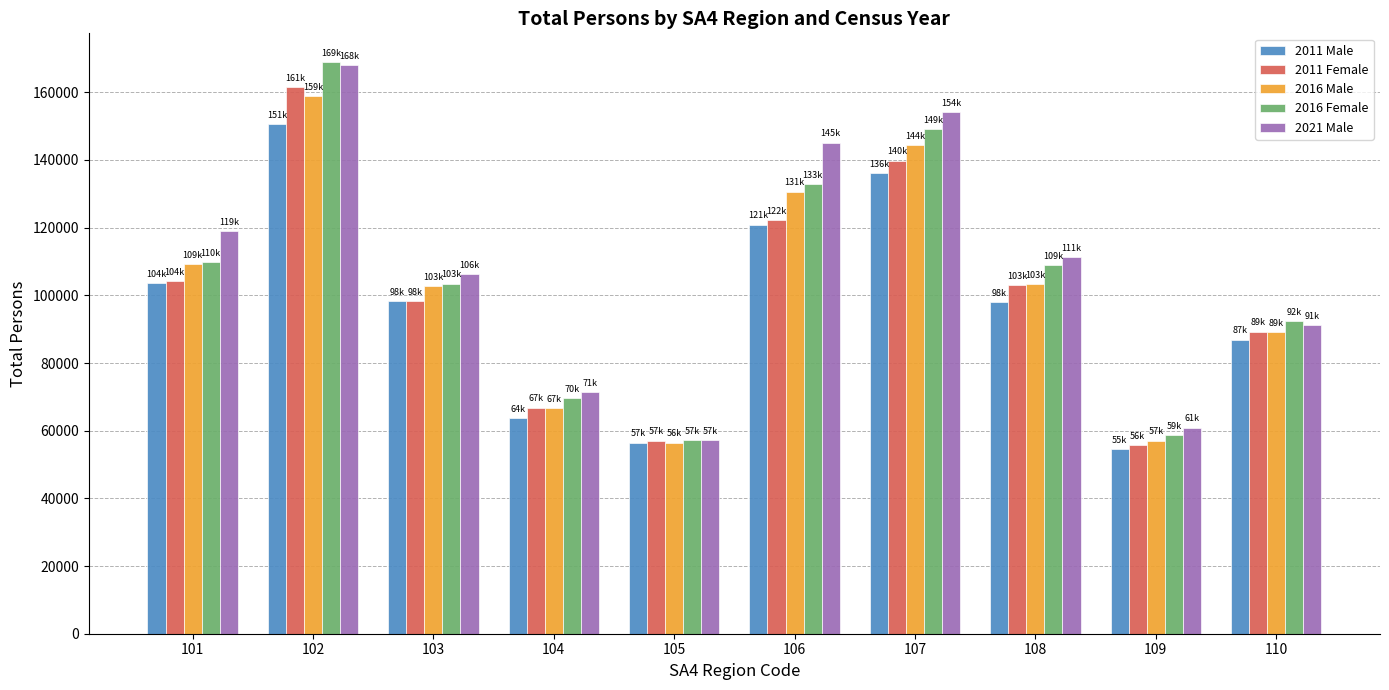

Does the chart contain any negative values?

No